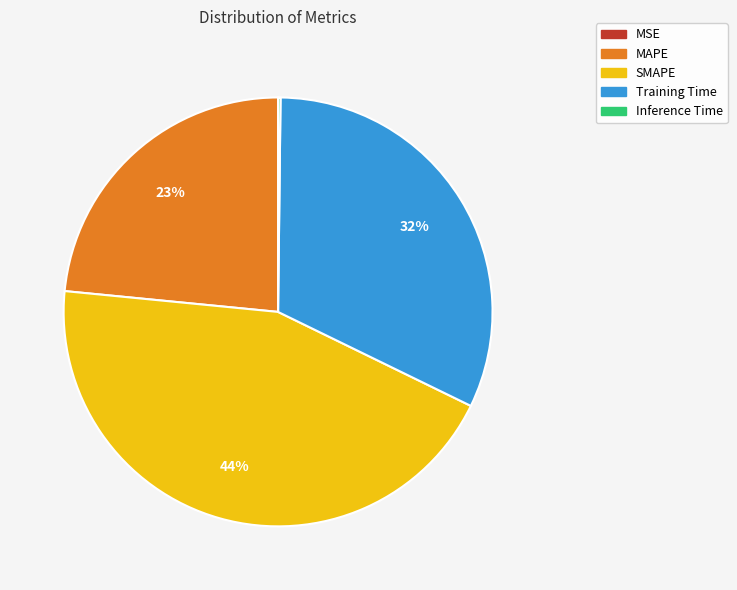

Between SMAPE and Training Time, which is larger?

SMAPE